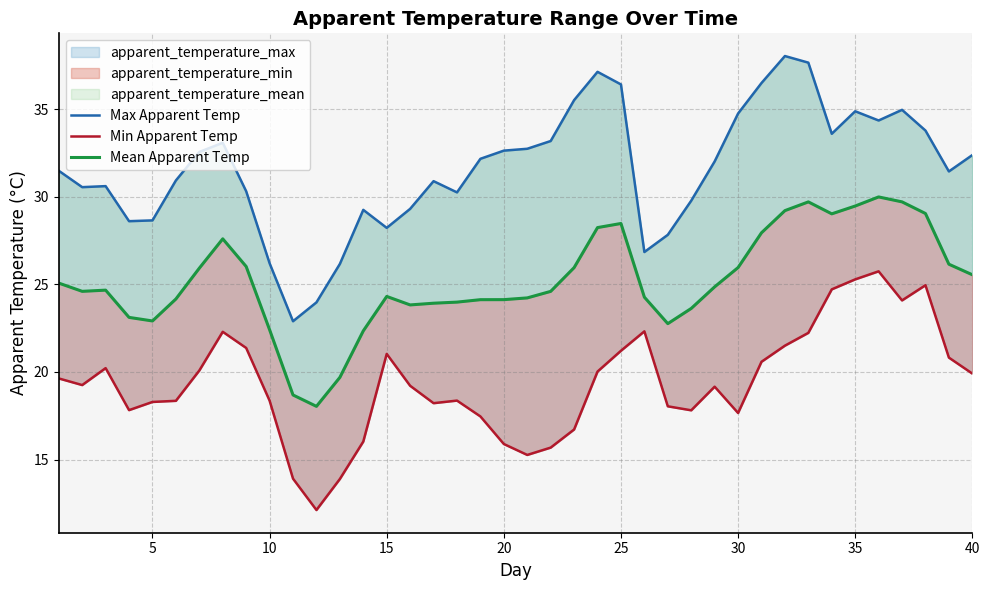

True or false: Min Apparent Temp and Mean Apparent Temp cross at least once.

False